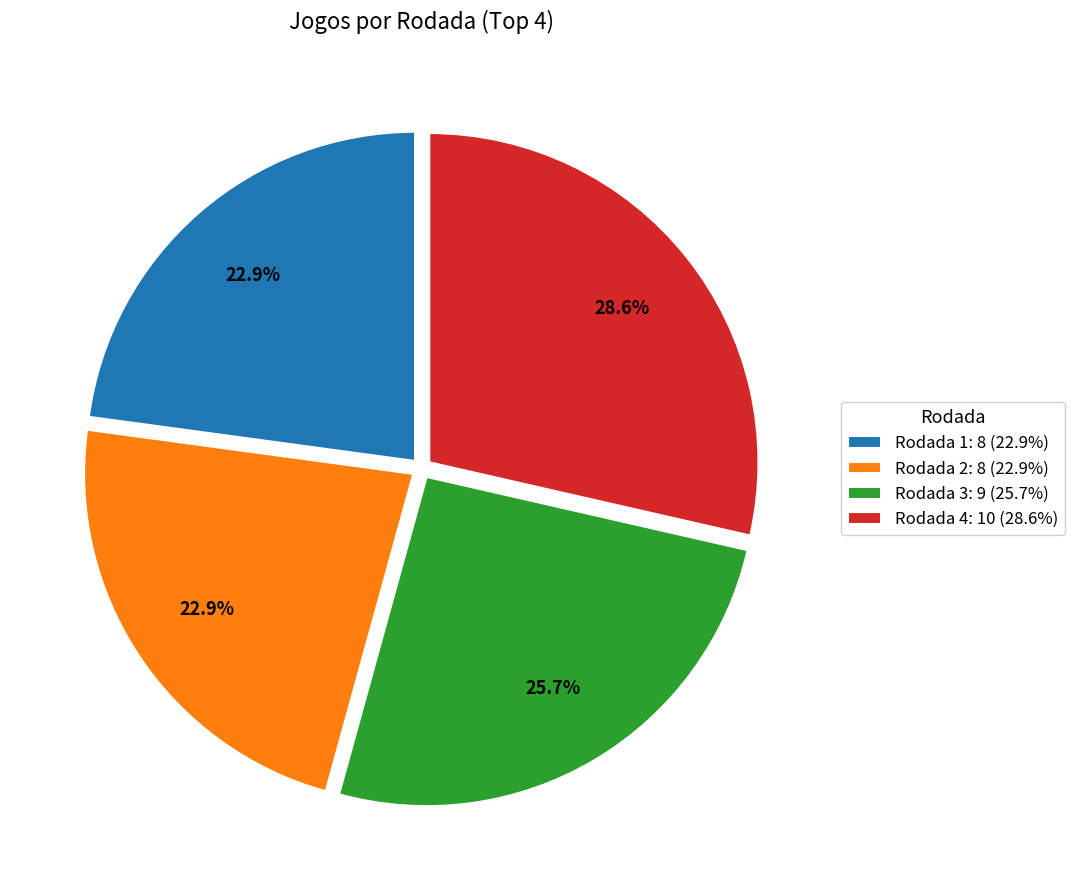

How many segments does this pie chart have?

4